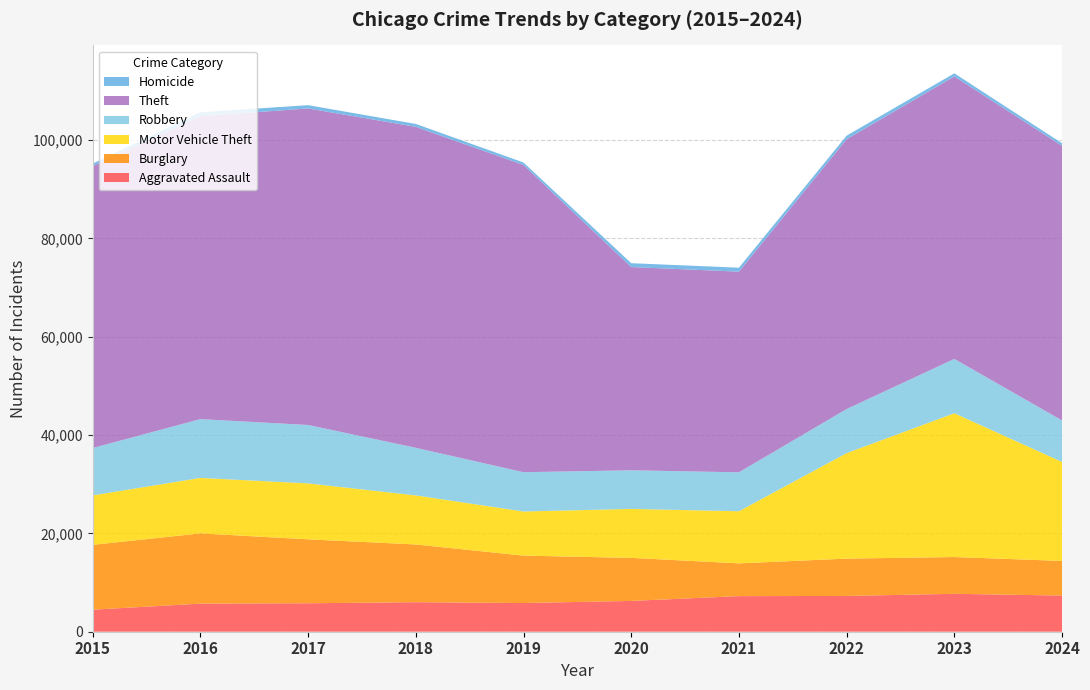

Reading left to right, what are all the values shown in this chart?

Aggravated Assault: 4480	5713	5793	6002	5841	6265	7242	7280	7712	7358
Burglary: 13184	14289	13001	11747	9638	8758	6662	7592	7482	7040
Motor Vehicle Theft: 10068	11285	11380	9985	8978	9959	10605	21464	29252	20143
Robbery: 9638	11960	11880	9681	7995	7855	7920	8963	11053	8438
Theft: 57351	61623	64386	65290	62495	41343	40816	54888	57461	55849
Homicide: 496	786	672	588	499	787	804	725	626	538